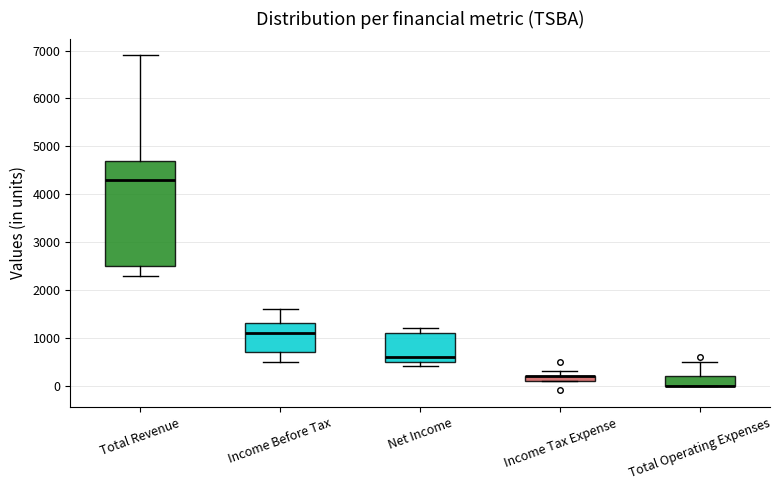

Where does the median line of the box for Net Income sit on the y-axis? The values are not printed on the chart, so give them approximately, as read against the axis.

600